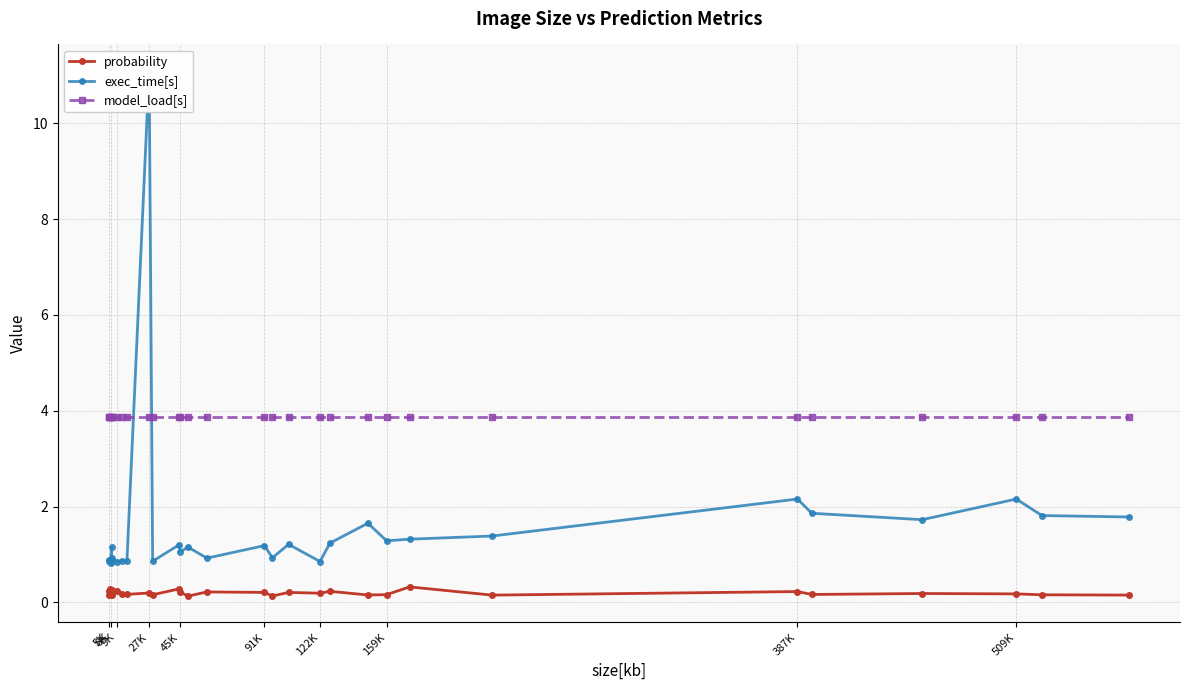

True or false: probability has more than 2 points higher than both neighbors.

True